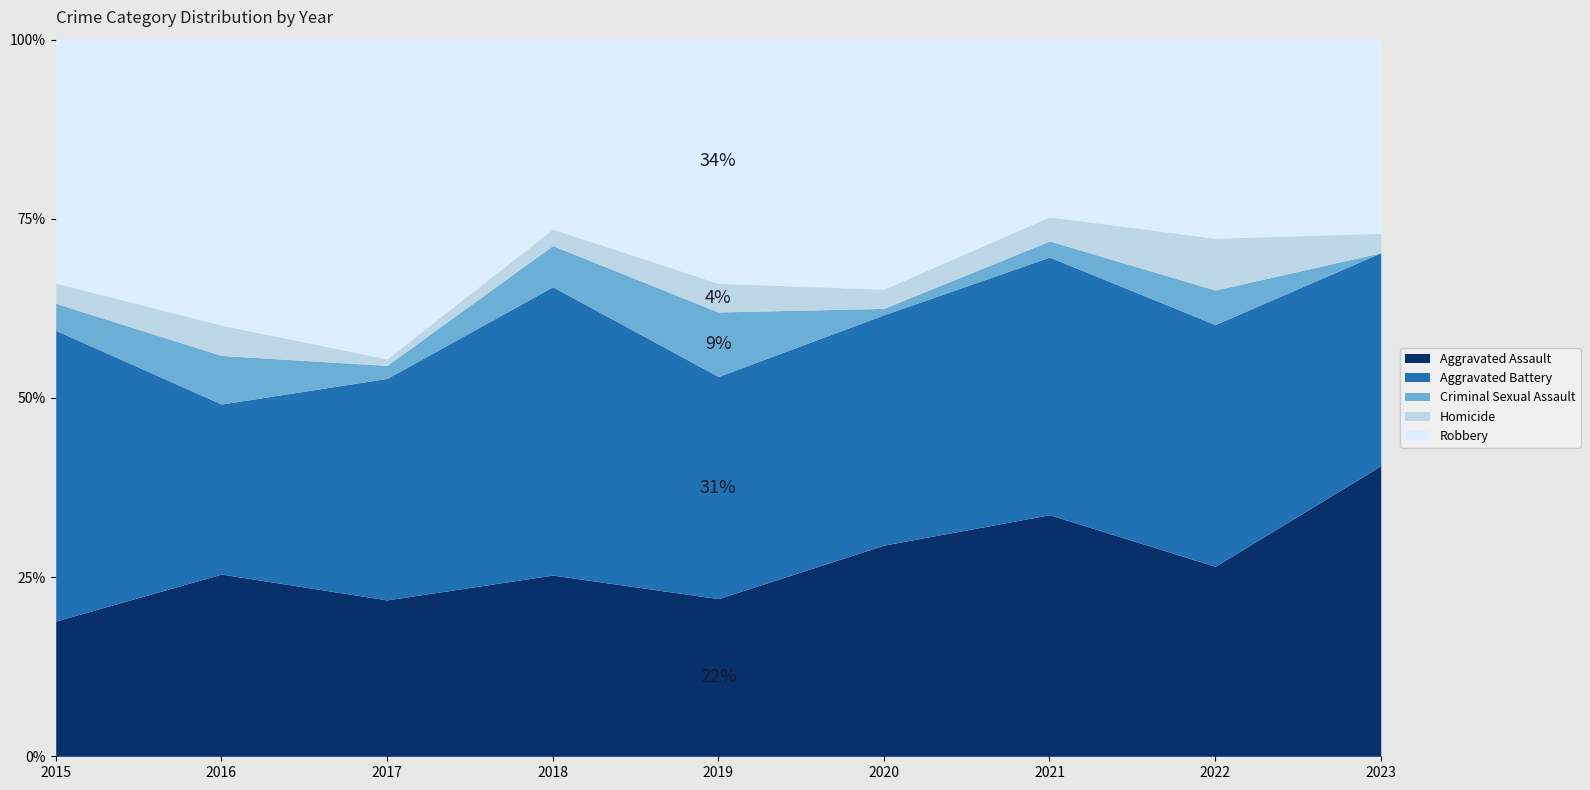

What is the value of the Homicide point at the 7th from the left?

3